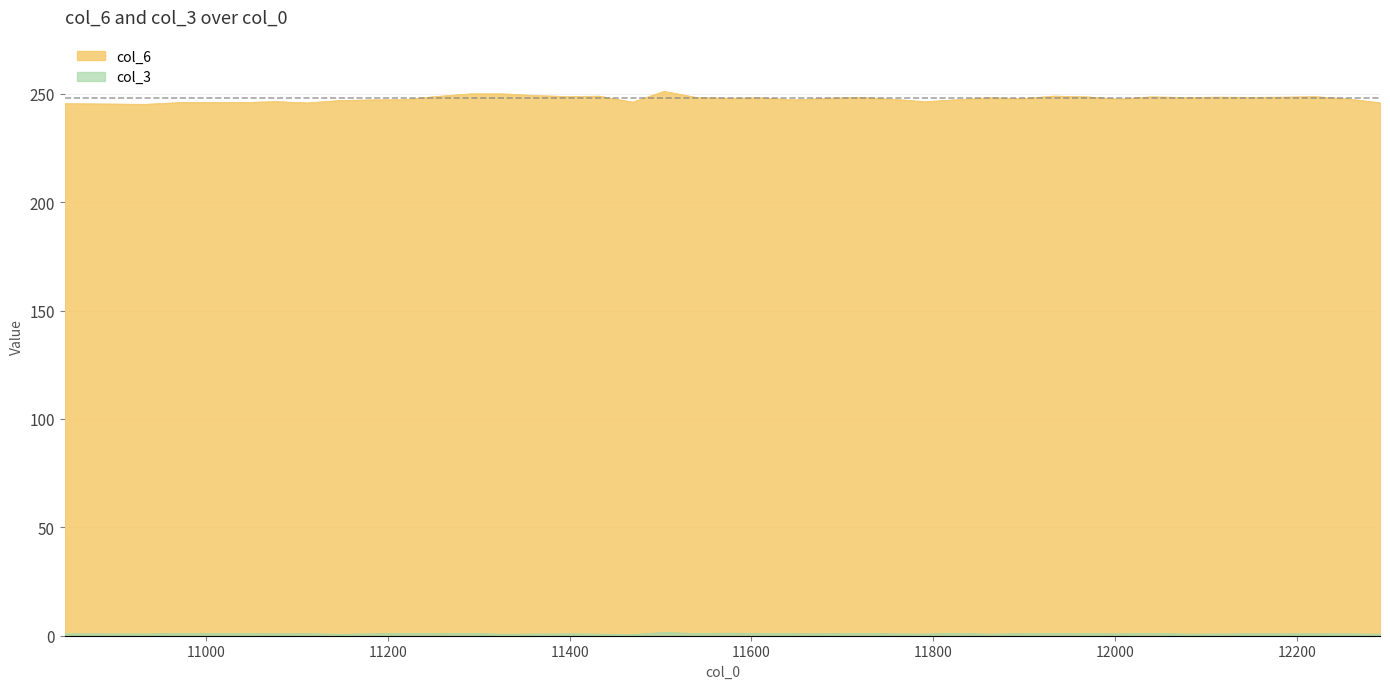

Reading right to left, transcribe all the data shown in this chart.

col_6: 12291=245.8	12255=247.6	12220=248.7	12184=248.4	12149=248.3	12113=248.4	12078=248.3	12039=248.6	12004=247.5	11968=248.6	11933=248.9	11897=247.7	11862=248.1	11827=247.3	11791=246.3	11756=247.4	11720=248.3	11684=247.9	11646=247.2	11611=248.1	11575=247.9	11540=248.2	11504=251.1	11469=246.1	11433=248.9	11398=248.7	11363=249.2	11327=249.9	11292=250.0	11253=248.7	11217=247.2	11183=247.2	11147=246.8	11111=245.7	11076=246.4	11040=245.9	11005=245.9	10970=245.9	10934=245.1	10845=245.4
col_3: 12291=0.7	12255=0.9	12220=0.9	12184=0.9	12149=0.9	12113=0.8	12078=0.8	12039=1.1	12004=0.9	11968=1.0	11933=1.1	11897=0.9	11862=0.7	11827=1.1	11791=0.8	11756=0.8	11720=1.1	11684=0.9	11646=0.9	11611=1.0	11575=1.2	11540=1.0	11504=1.5	11469=0.5	11433=0.7	11398=0.9	11363=0.8	11327=0.7	11292=1.1	11253=1.0	11217=1.1	11183=0.9	11147=0.7	11111=0.9	11076=0.9	11040=1.0	11005=0.9	10970=1.0	10934=0.8	10845=0.9